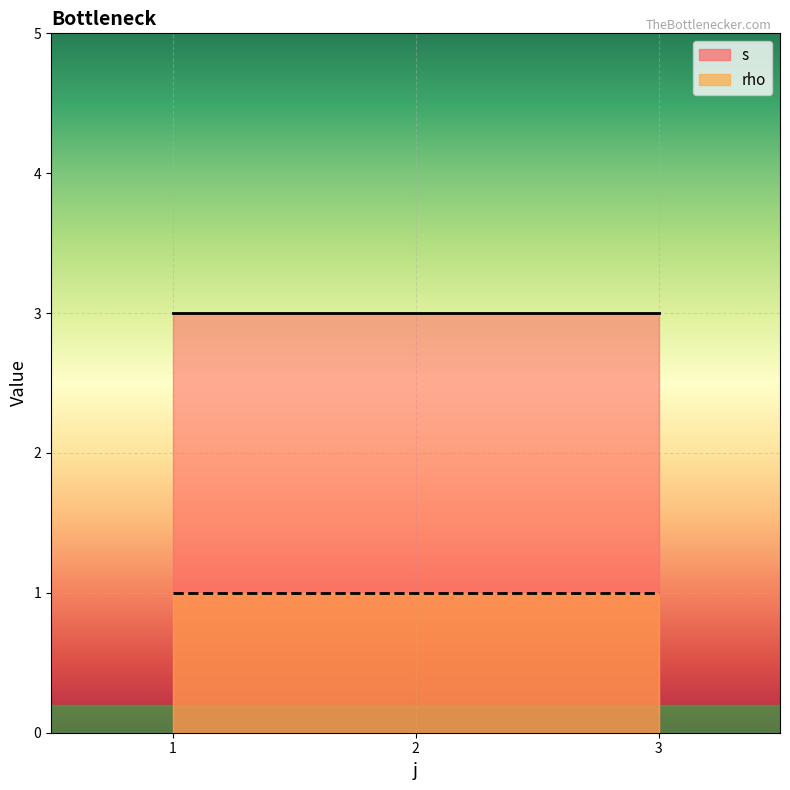

What is the greatest value displayed?

3